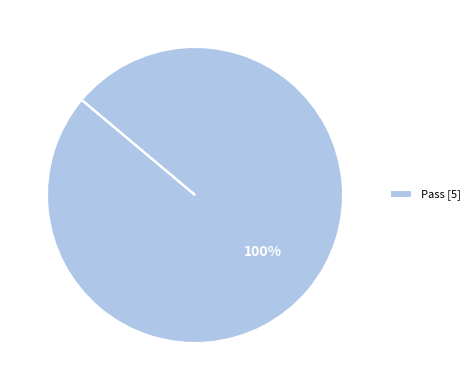

What is the majority slice?

Pass [5]